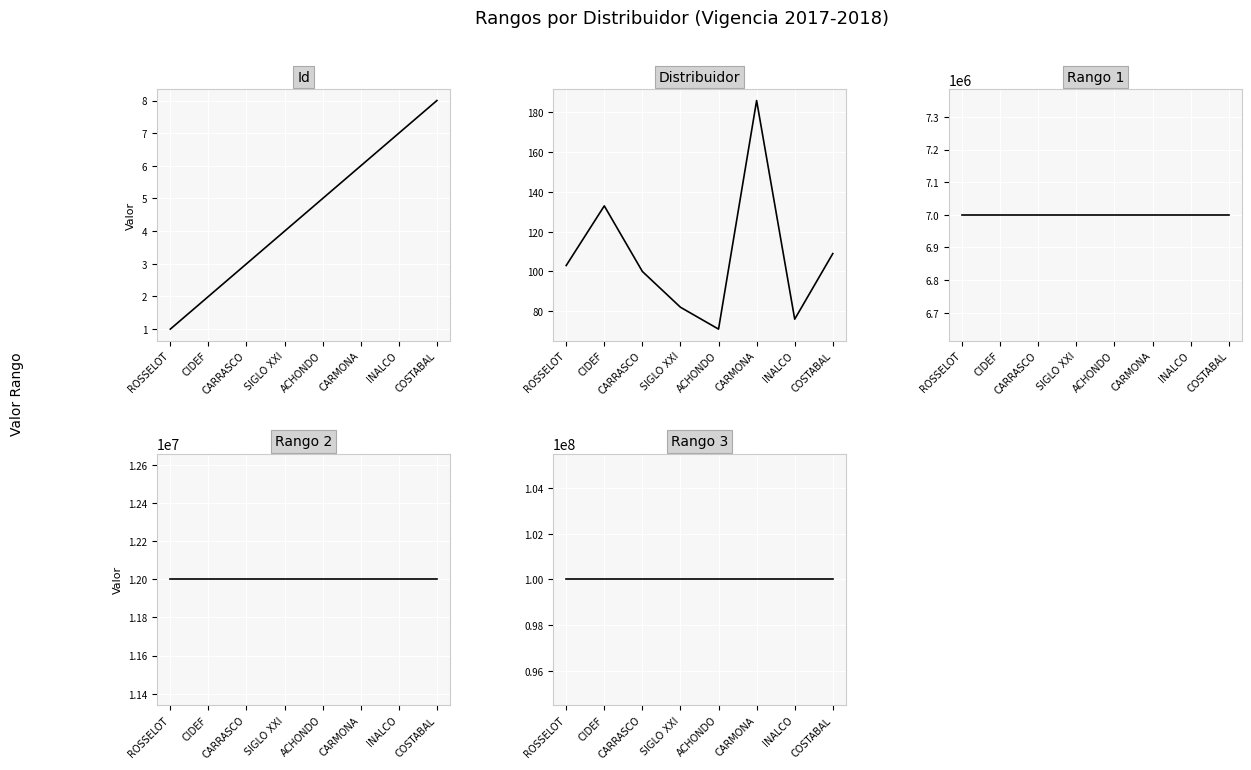

Is this an area chart (filled region under the line)?

No